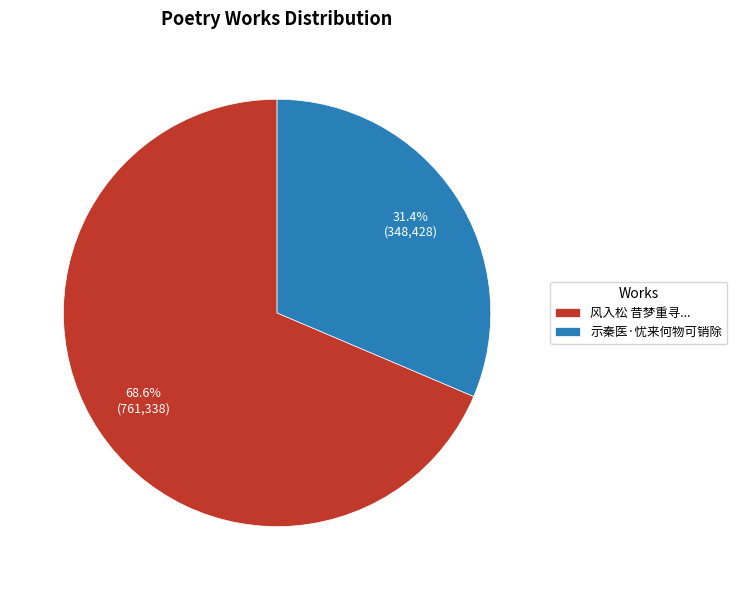

Between 示秦医·忧来何物可销除 and 风入松 昔梦重寻..., which is larger?

风入松 昔梦重寻...